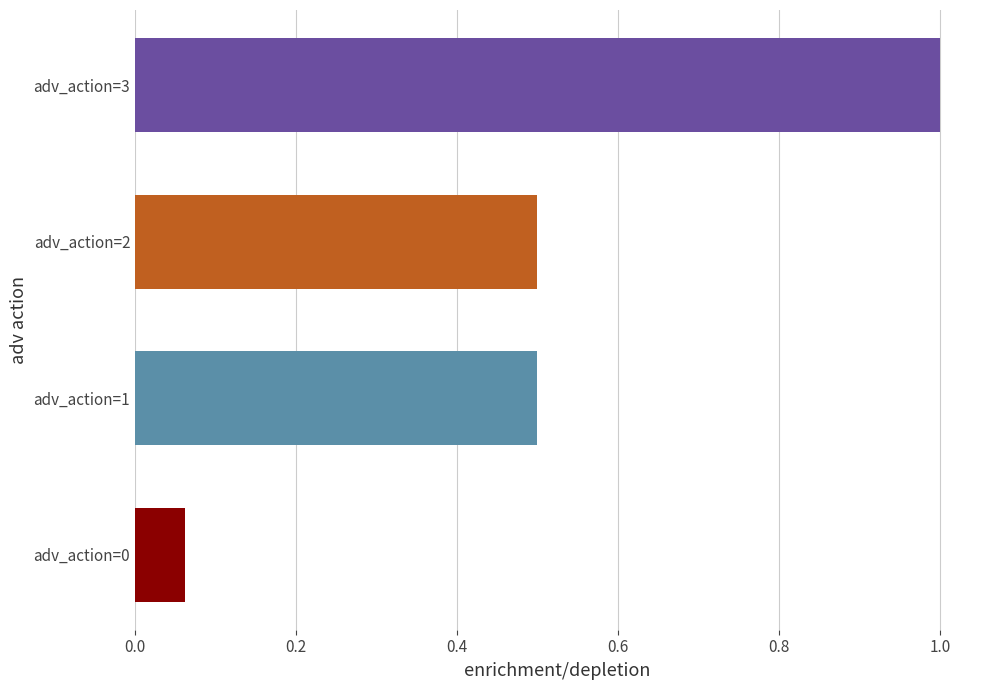

What is the sum of all values?

2.1